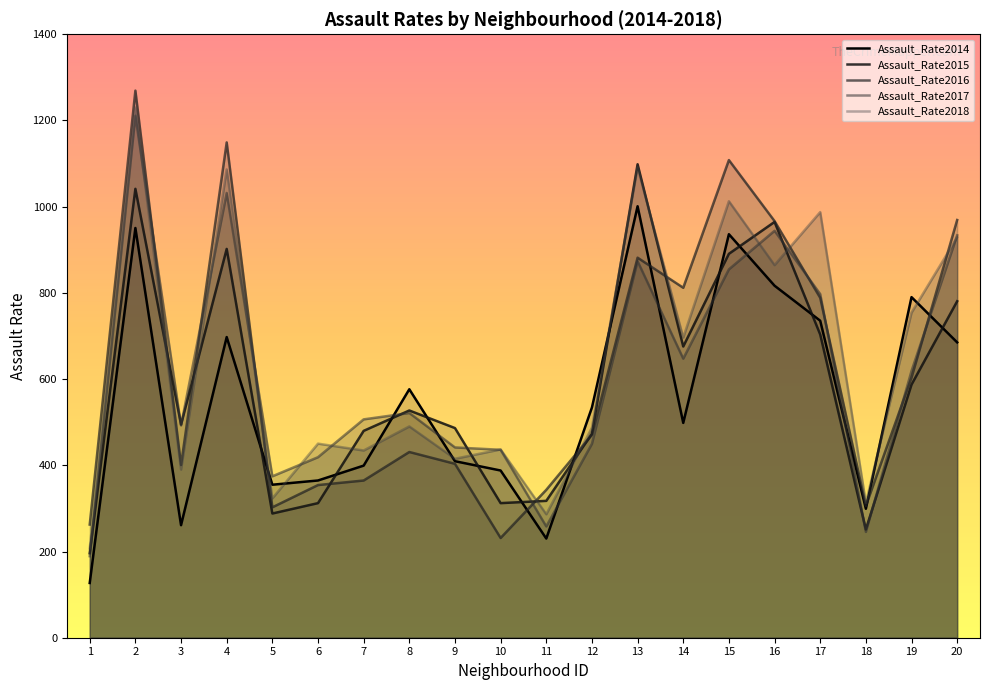

Does the chart have visible grid lines?

No